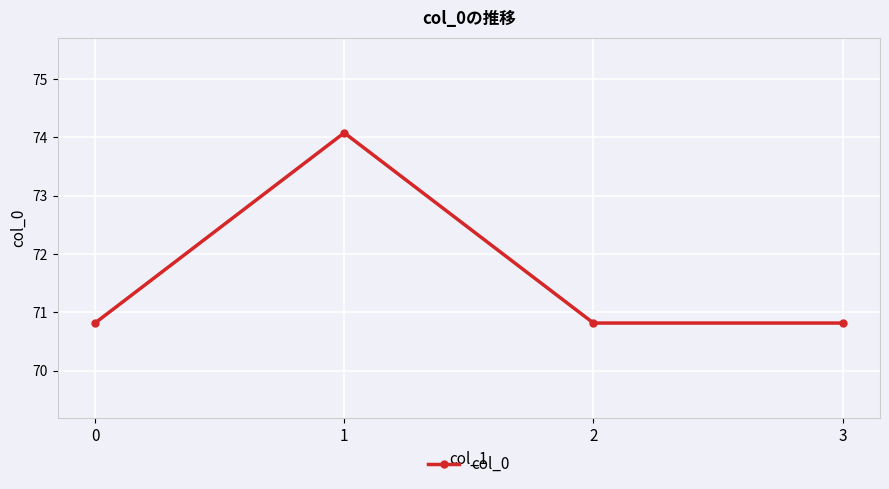

How many data points does each series have?

4